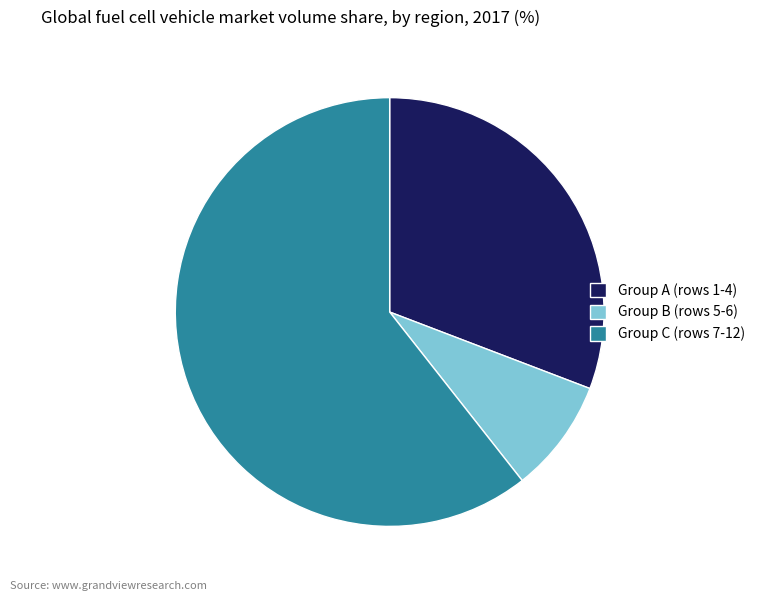

How many slices are in this pie chart?

3